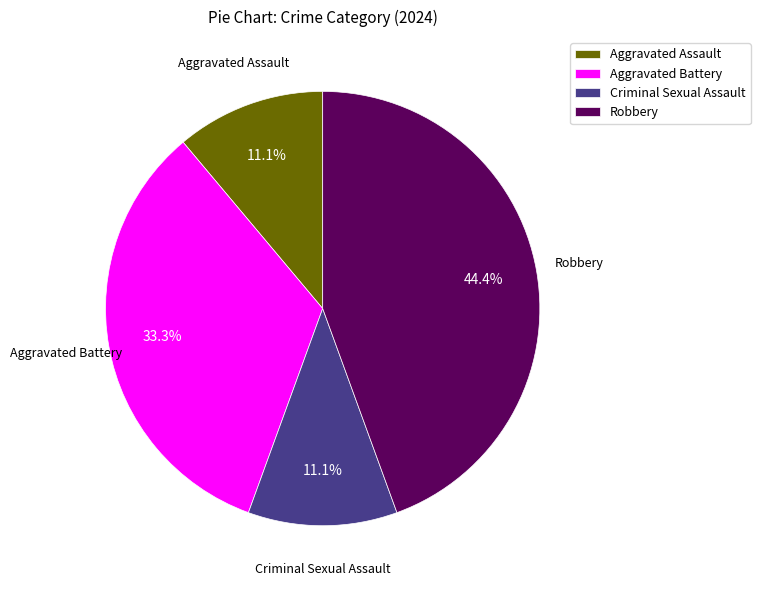

Approximately how many times larger is the value at Aggravated Battery compared to Aggravated Assault?

3.0